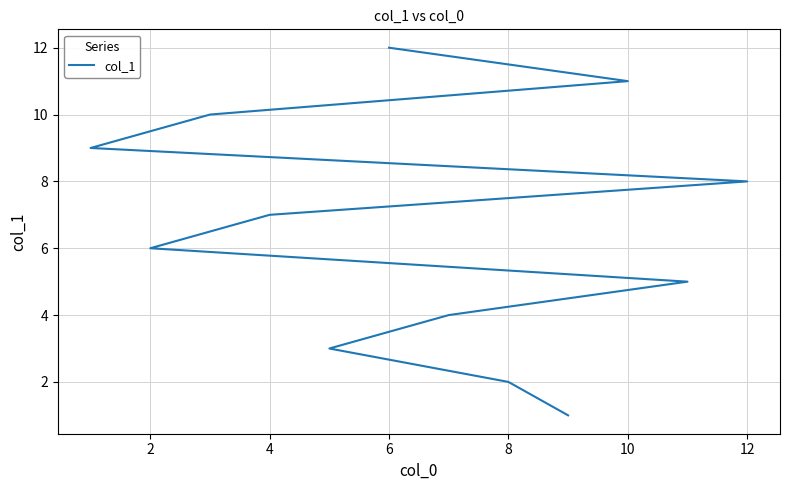

What is the minimum value shown in the chart?

1